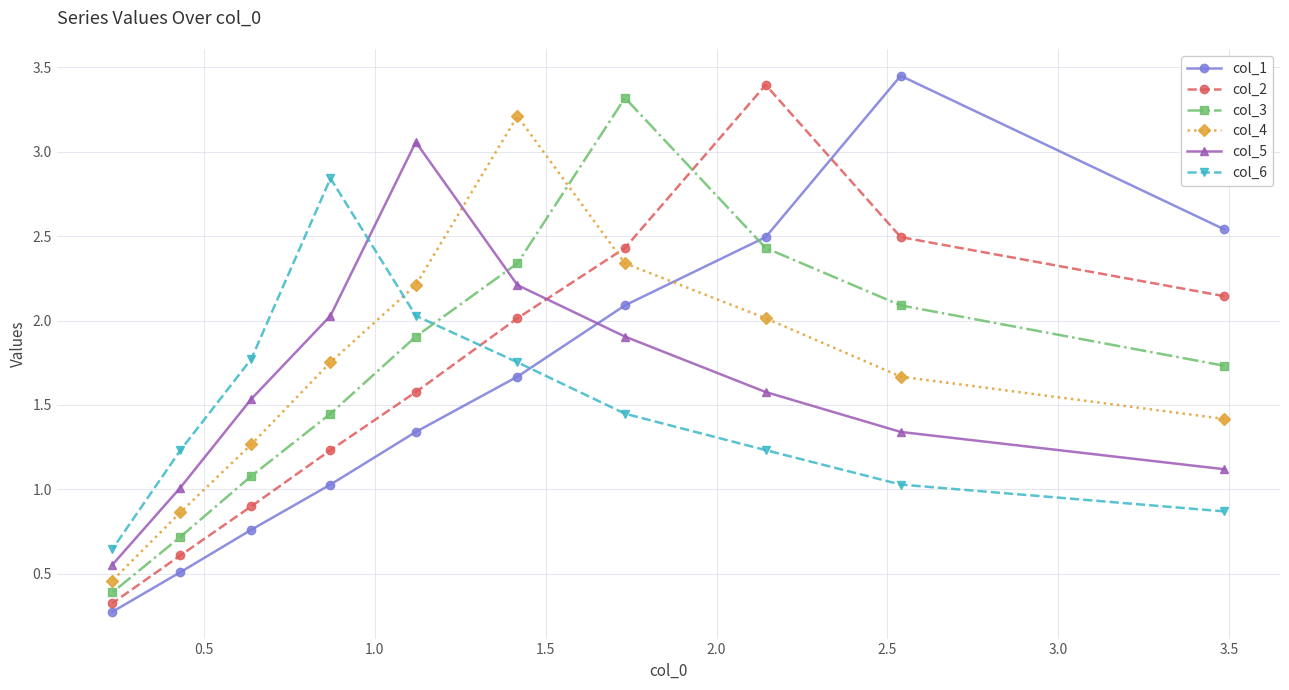

What is the minimum value for col_3?

0.4